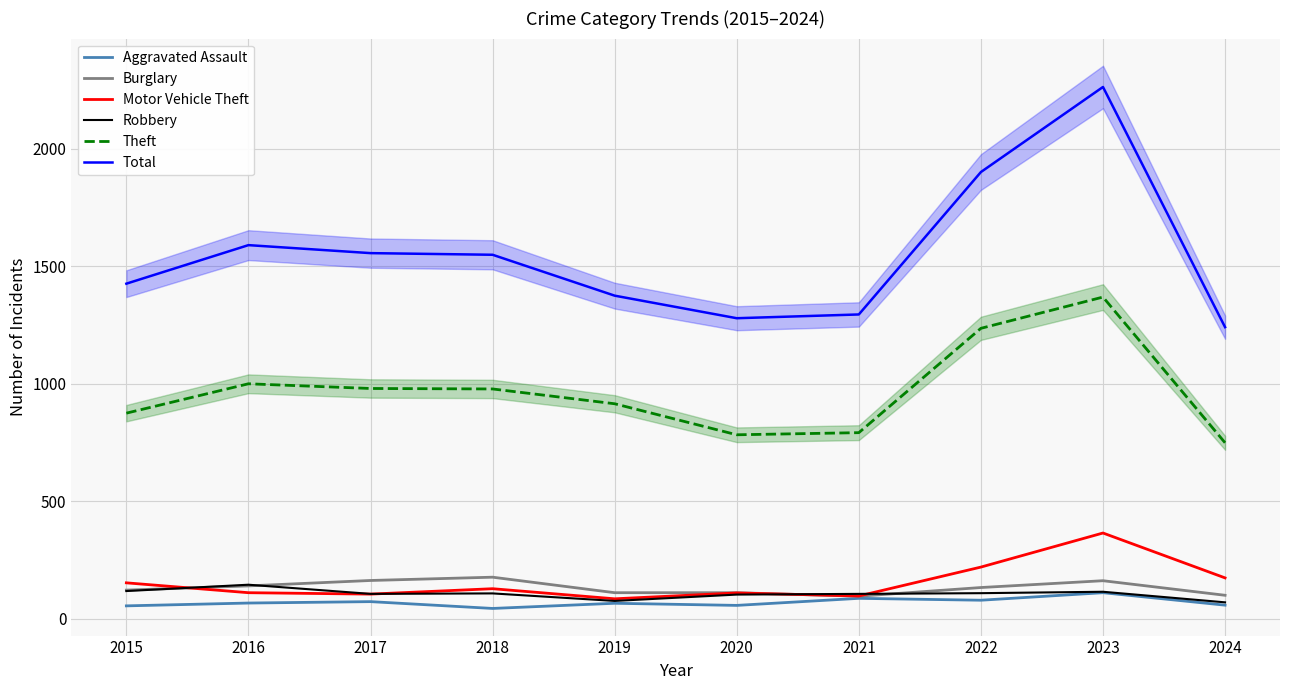

How many intersections are there between Robbery and Motor Vehicle Theft?

4